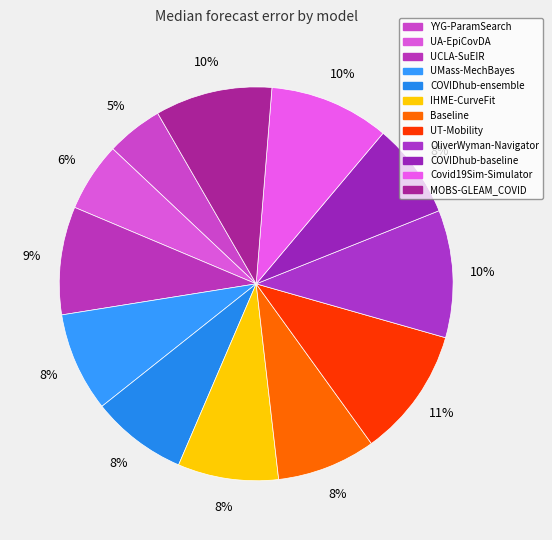

Does COVIDhub-baseline account for over 50% of the chart?

No